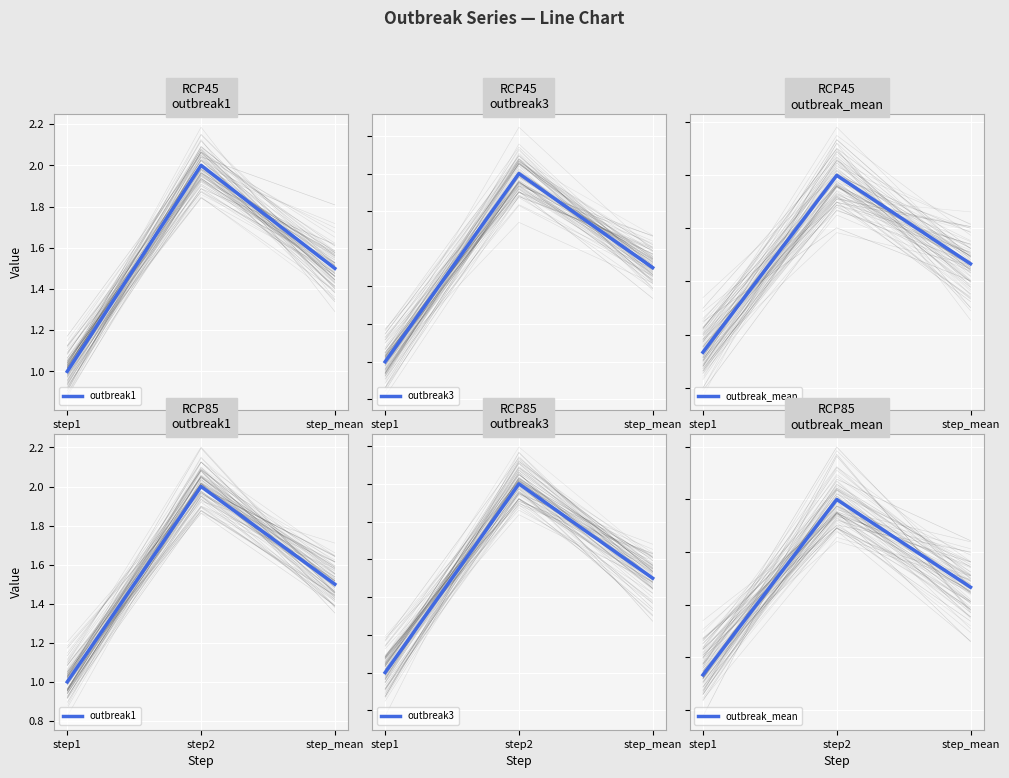

Is the value of outbreak3 at step_mean greater than the value of outbreak1 at step1?

Yes